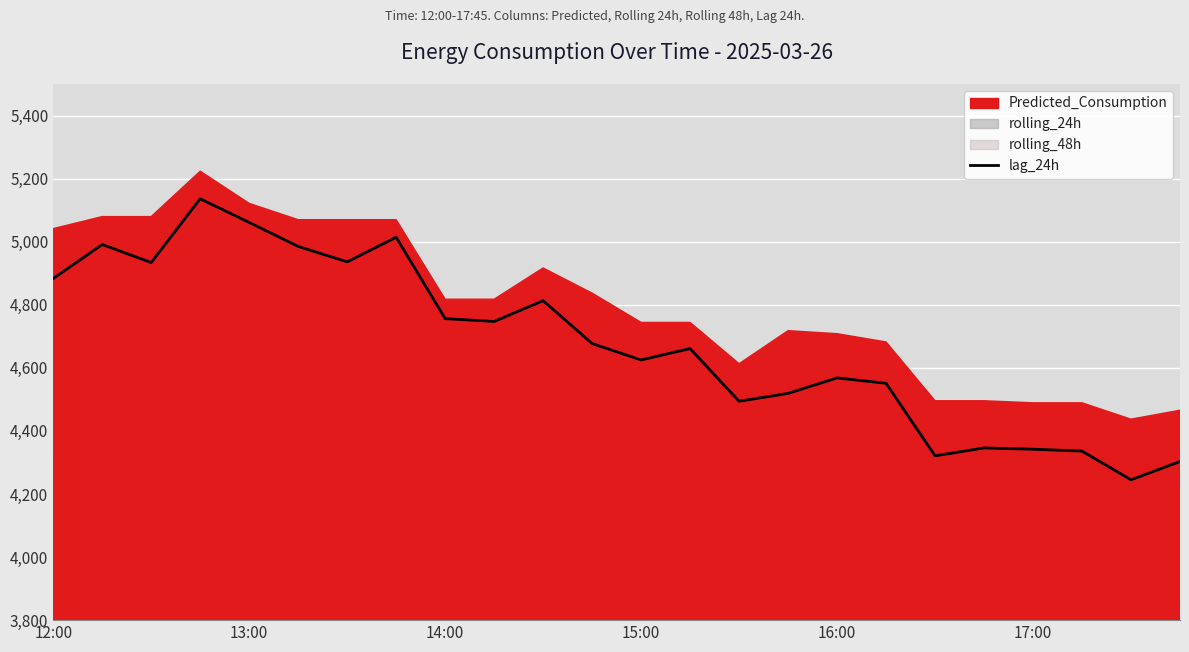

The value of lag_24h at 14:00 is 4756. True or false?

True